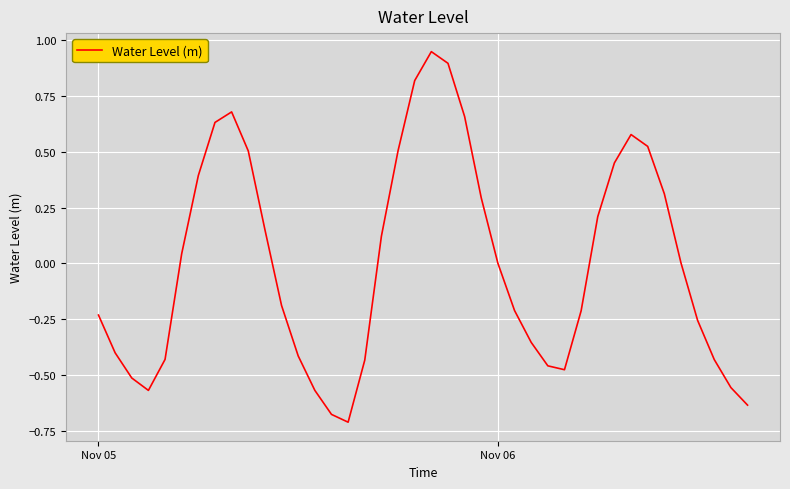

Is this an area chart (filled region under the line)?

No